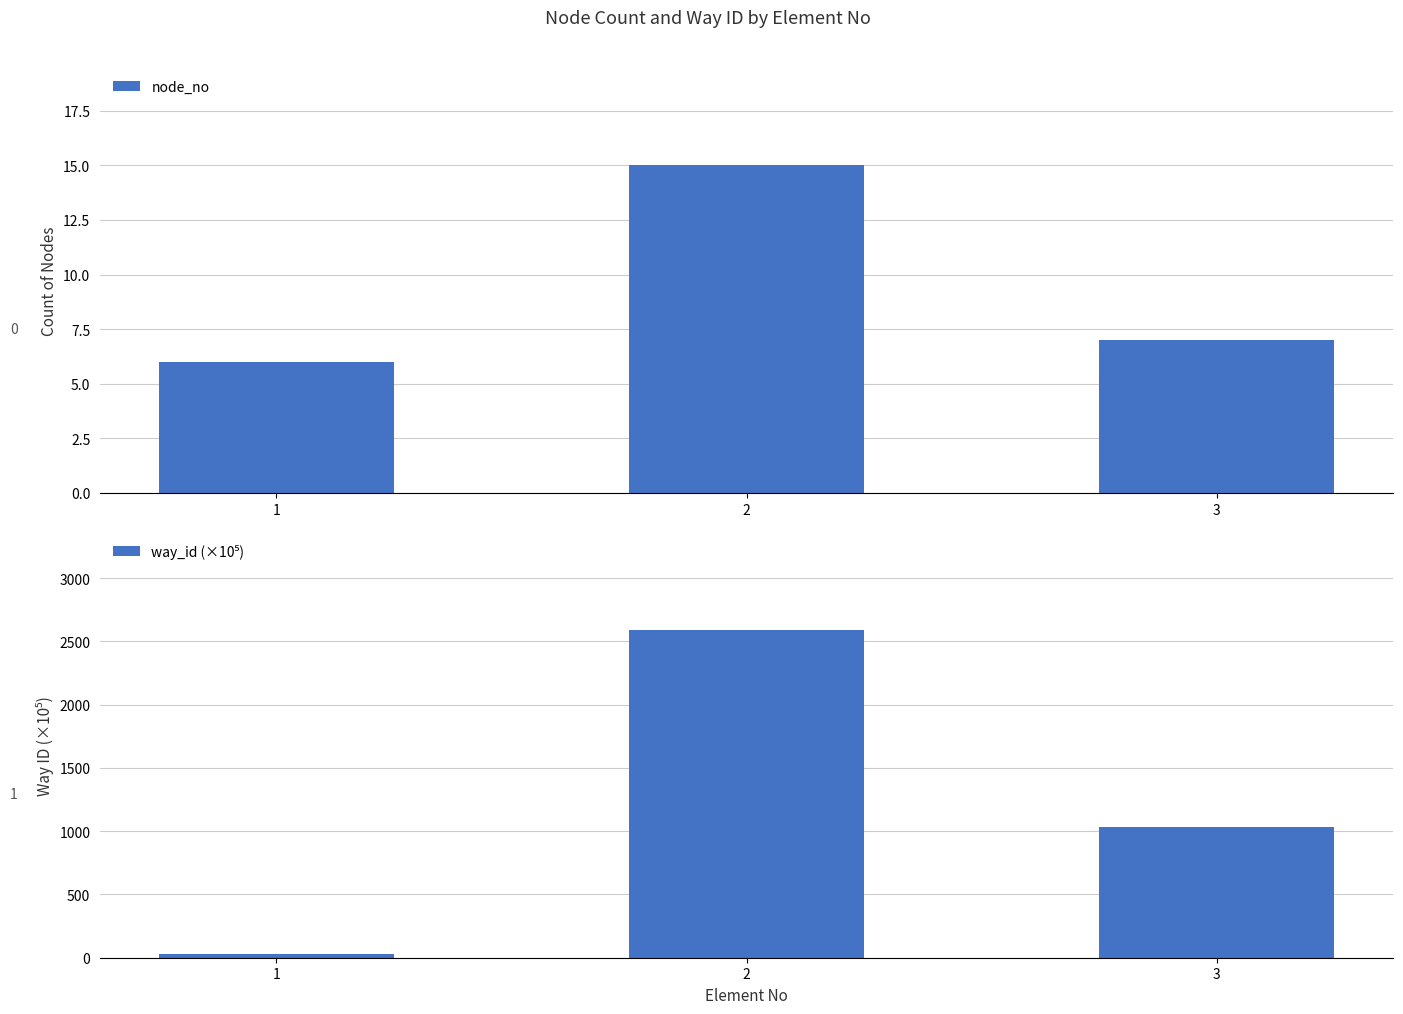

How many bars are there in total?

6